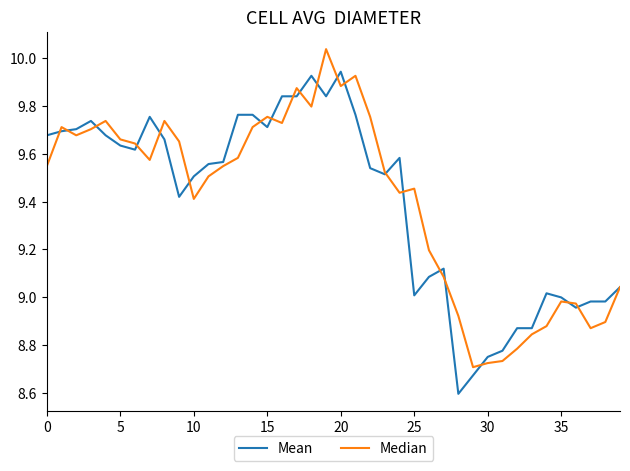

What is the minimum value shown in the chart?

8.6